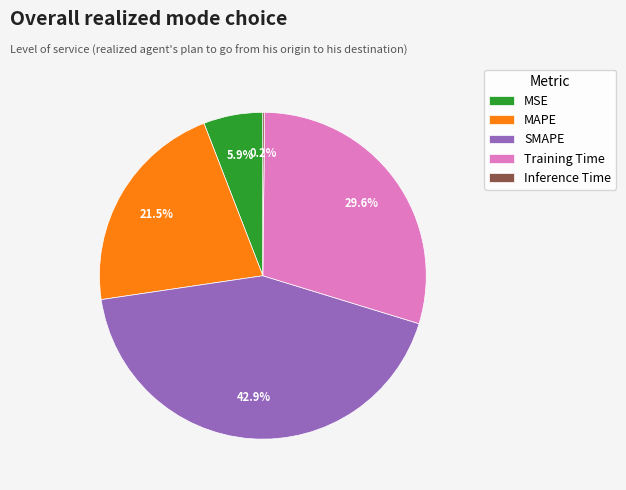

What is the ratio of the value at Training Time to the value at MAPE?

1.4